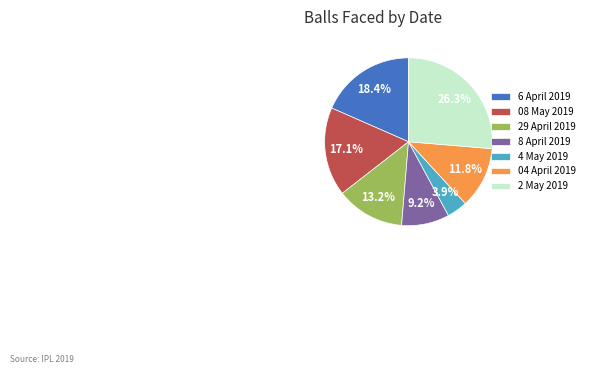

True or false: 29 April 2019 accounts for 1% of the total.

False